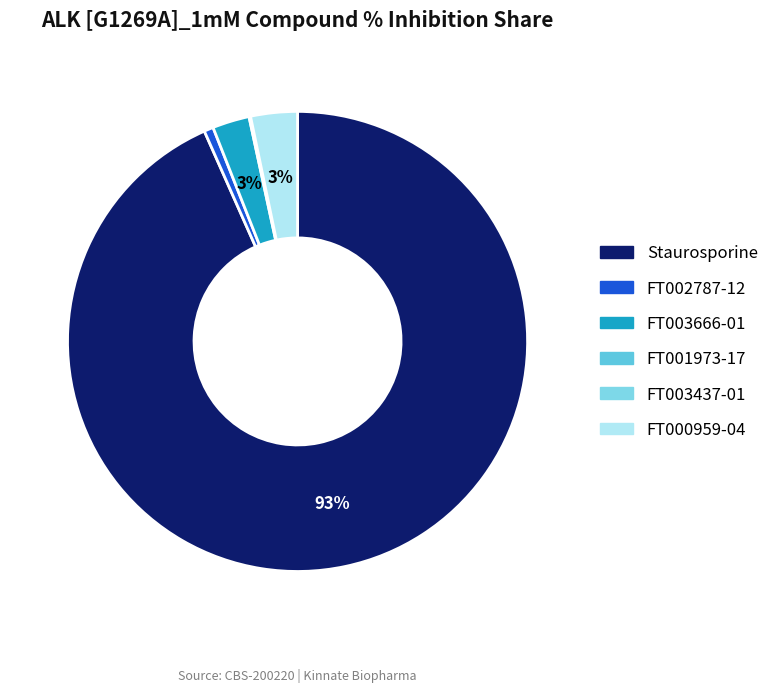

The FT002787-12 slice represents 14% of the pie. True or false?

False